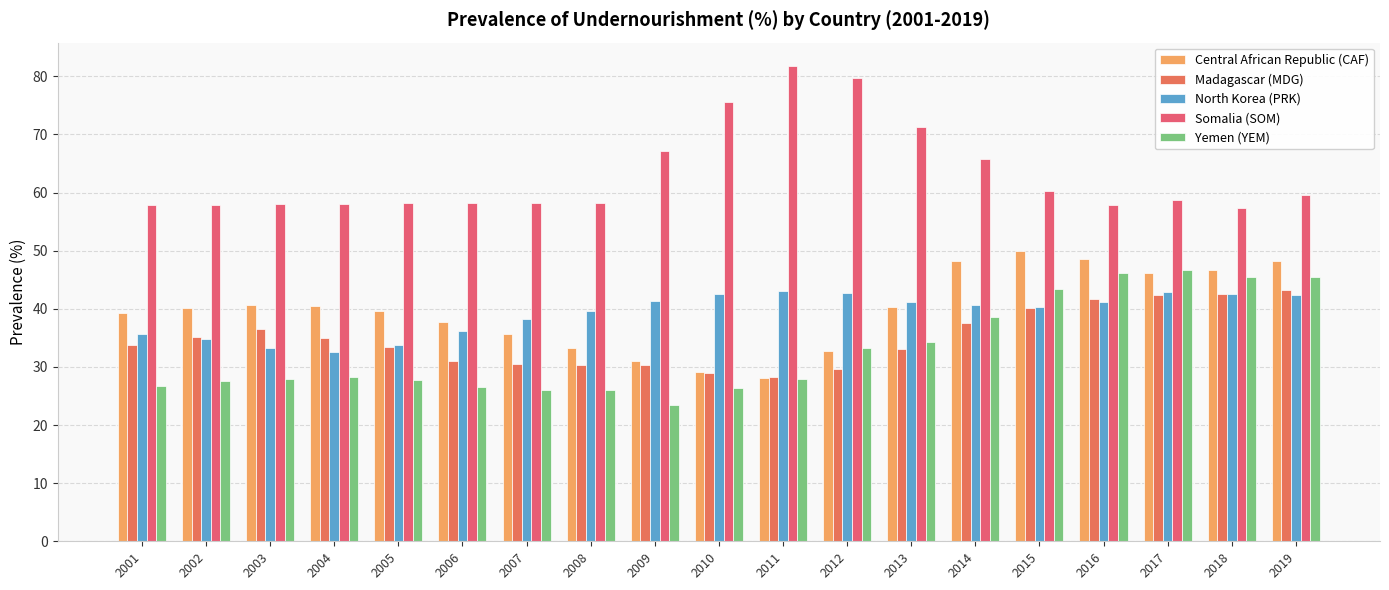

What is the sum of the Yemen (YEM) values at 2013 and 2014?

72.9